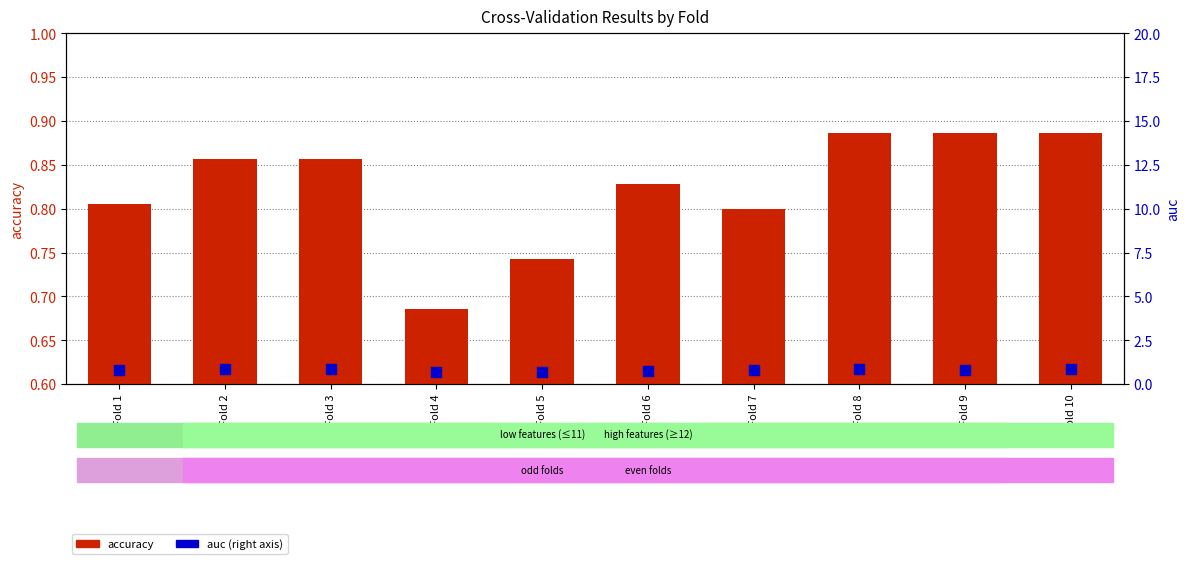

At which category is the sum across all series the highest?

Fold 8